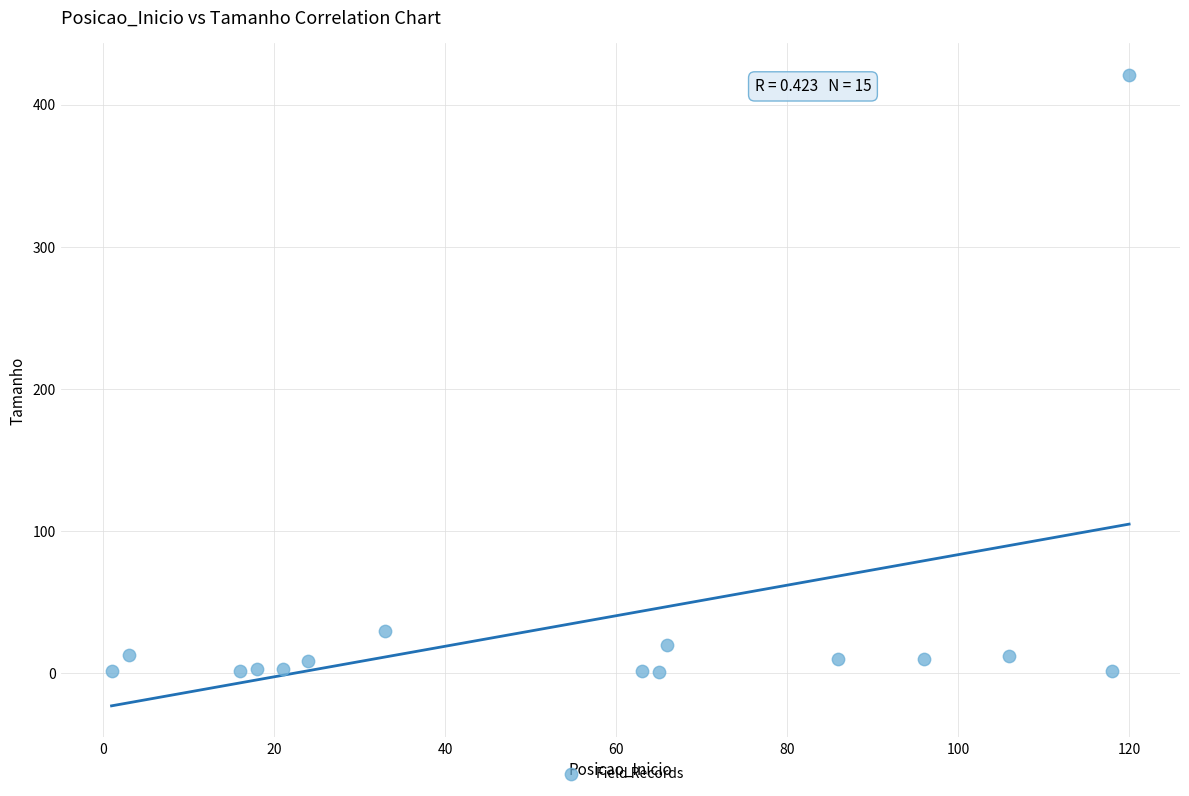

What is the range of X values (max minus min)?

119